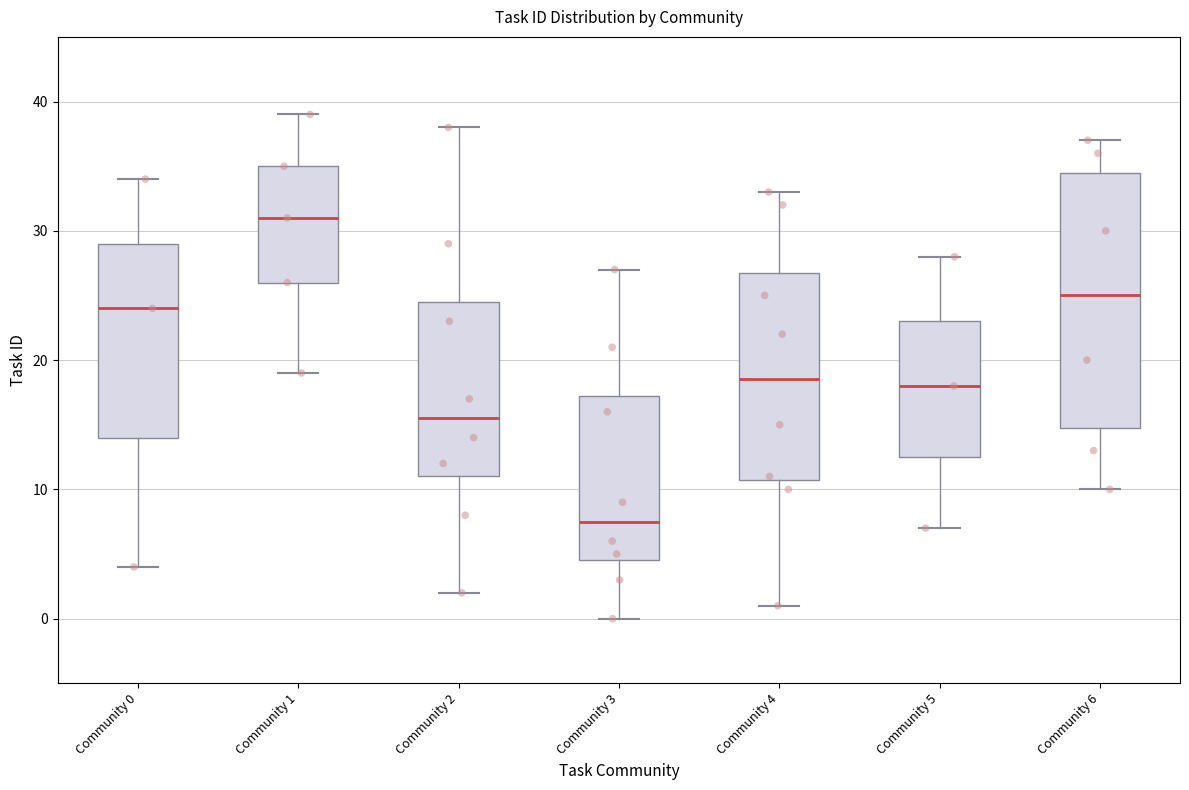

Comparing the boxes themselves (not the whiskers), which one is the tallest?

Community 6